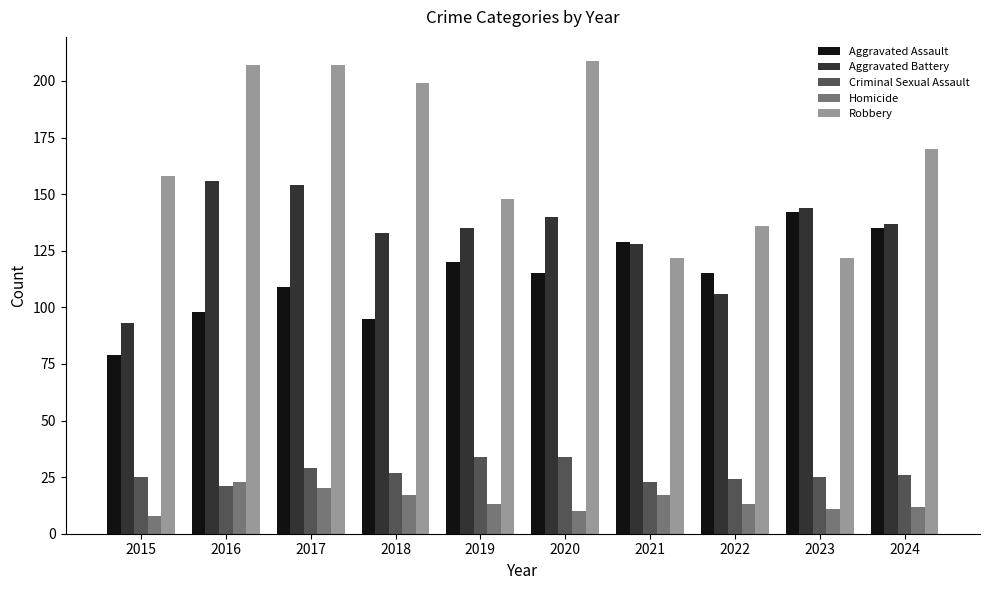

Where does the Aggravated Assault series first go above 115?

2019